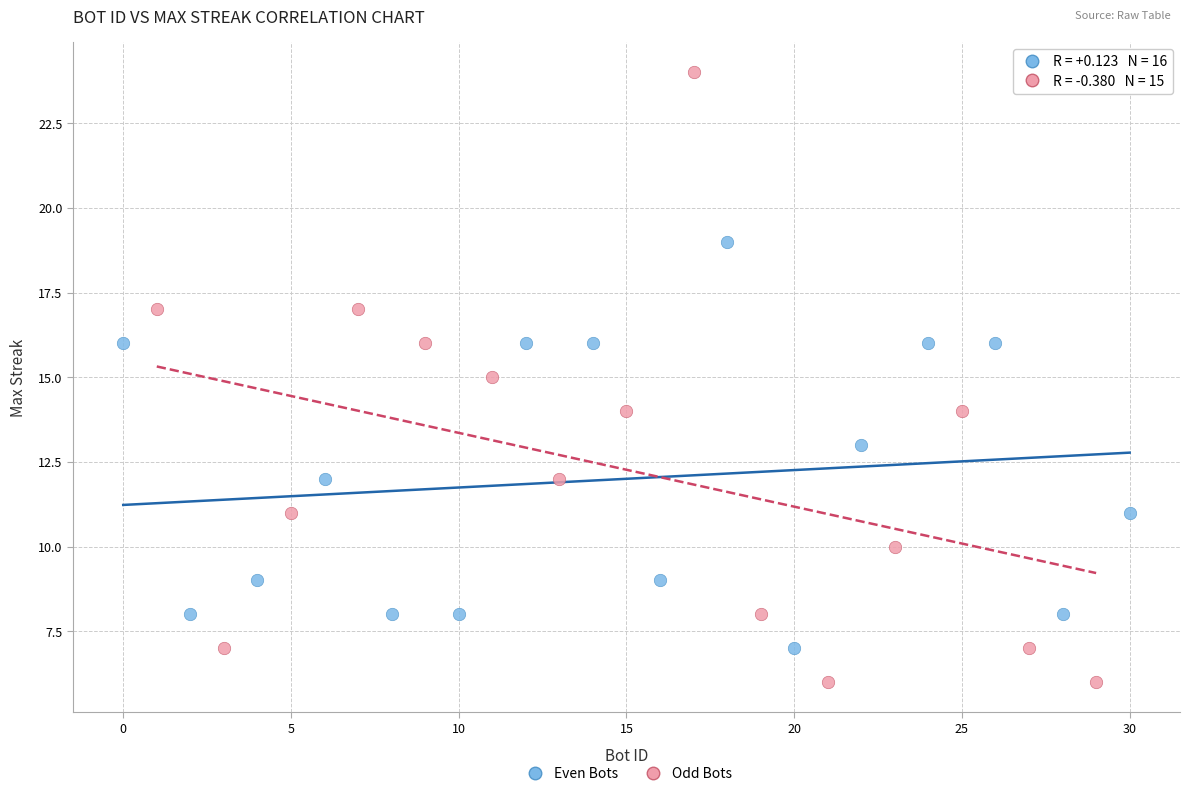

Which series contains the lowest Y value?

Odd Bots